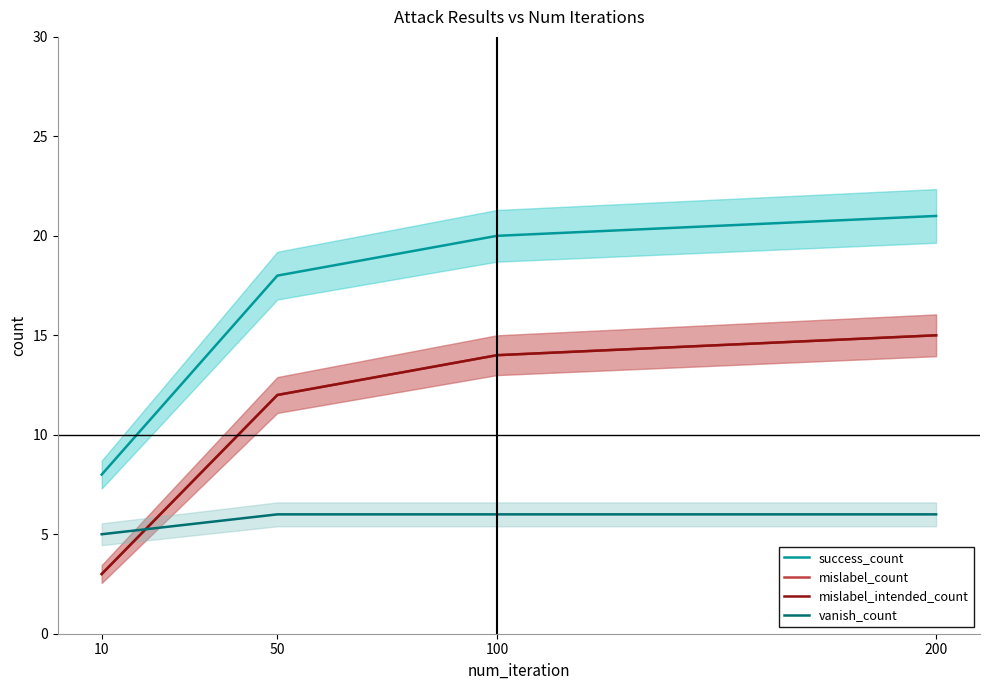

Count the number of categories in the chart.

4